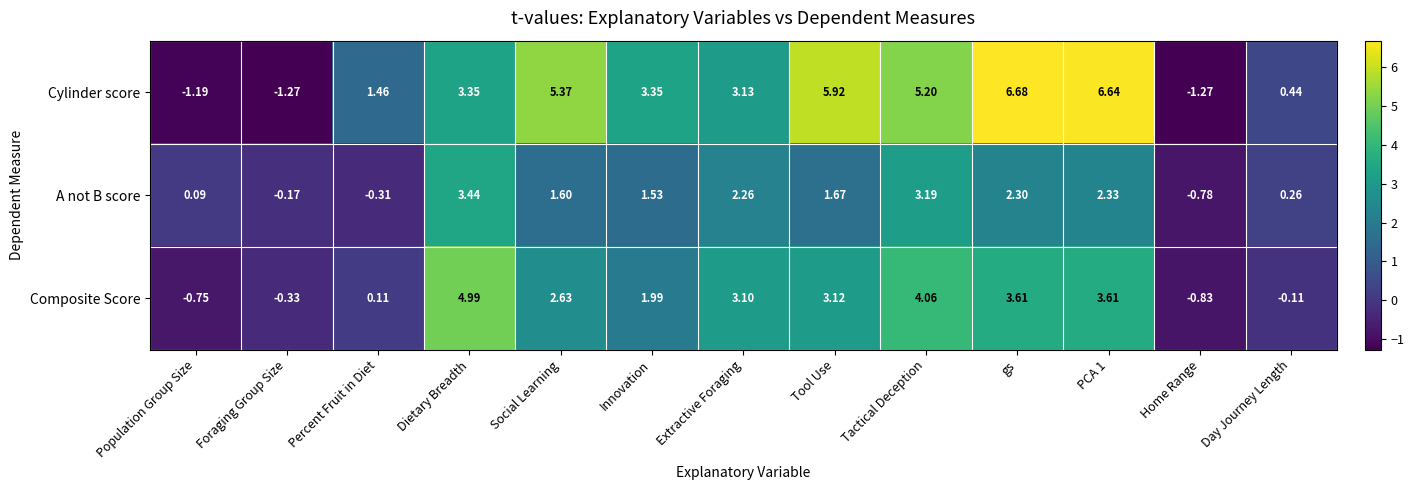

Which series changed the most between Dietary Breadth and gs?

Cylinder score